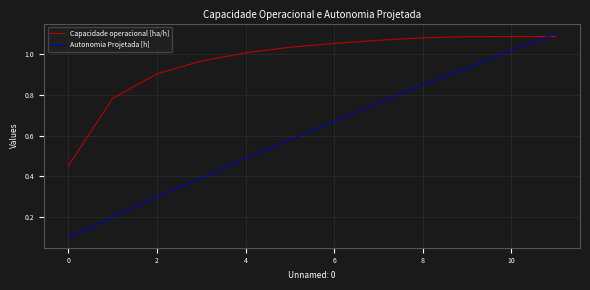

List the series in order of their overall mean, lowest first.

Autonomia Projetada [h], Capacidade operacional [ha/h]